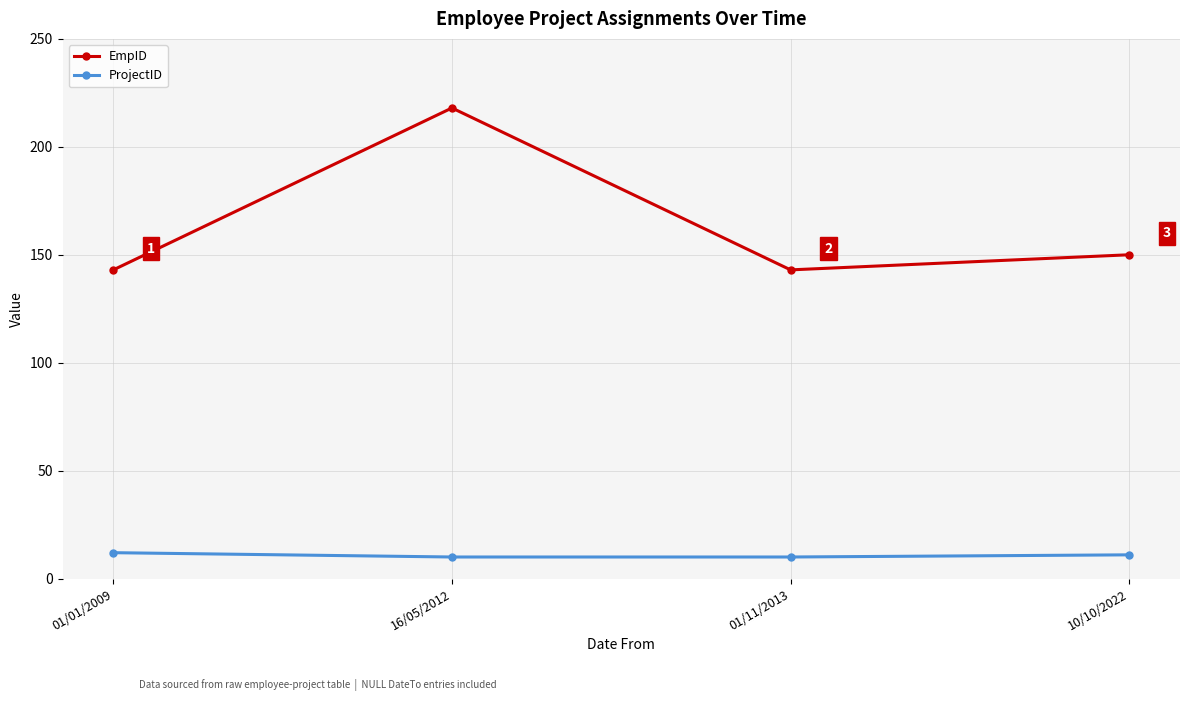

What is the lowest value of the EmpID series?

143